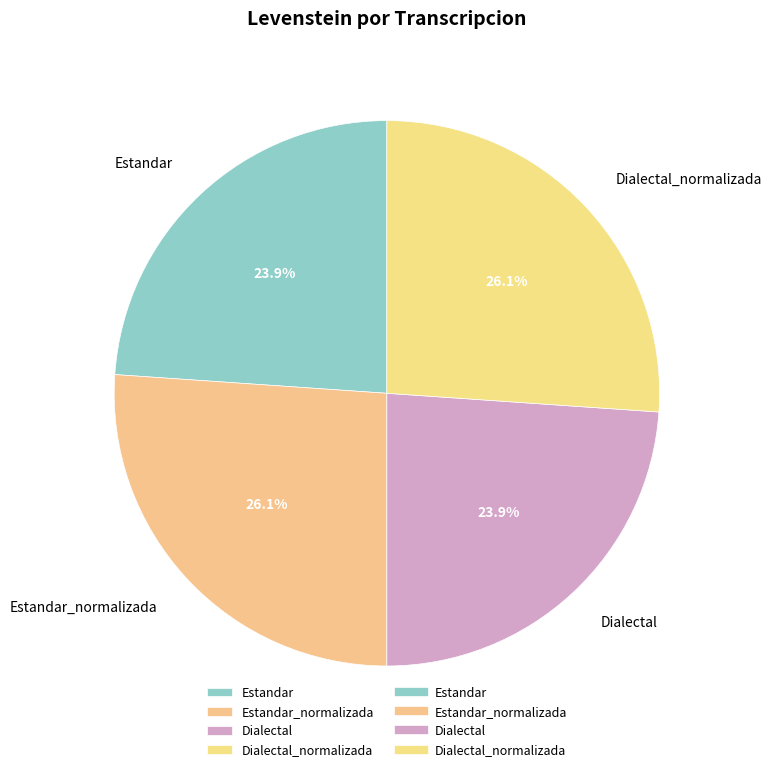

Which has a higher value, Estandar or Estandar_normalizada?

Estandar_normalizada